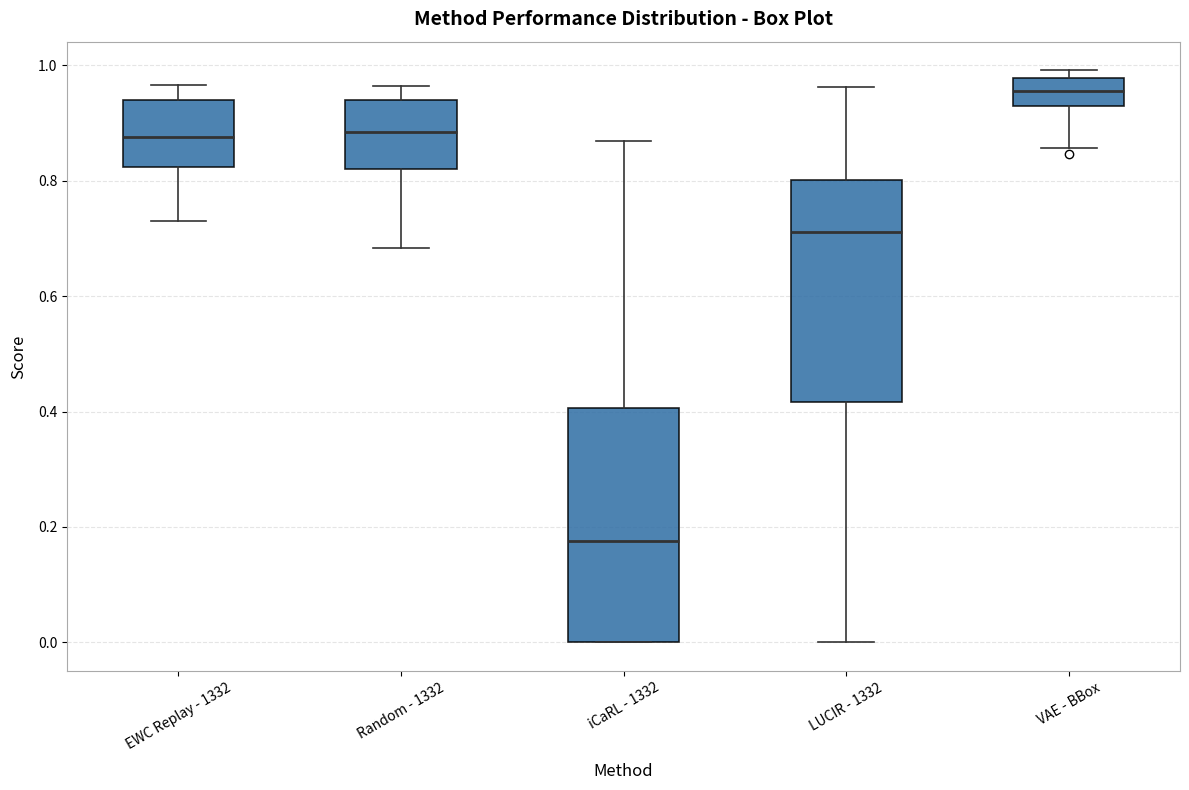

Reading left to right, transcribe this box plot: for each box, give where its median line is, the range the box spans, and where its two whiskers end, as read against the y-axis. The values are not printed on the chart, so give them approximately, as read against the axis.

EWC Replay - 1332: median 0.88, box 0.82 to 0.94, whiskers 0.74 to 0.96
Random - 1332: median 0.88, box 0.82 to 0.94, whiskers 0.68 to 0.96
iCaRL - 1332: median 0.18, box 0.00 to 0.40, whiskers 0.00 to 0.86
LUCIR - 1332: median 0.72, box 0.42 to 0.80, whiskers 0.00 to 0.96
VAE - BBox: median 0.96, box 0.94 to 0.98, whiskers 0.86 to 1.00